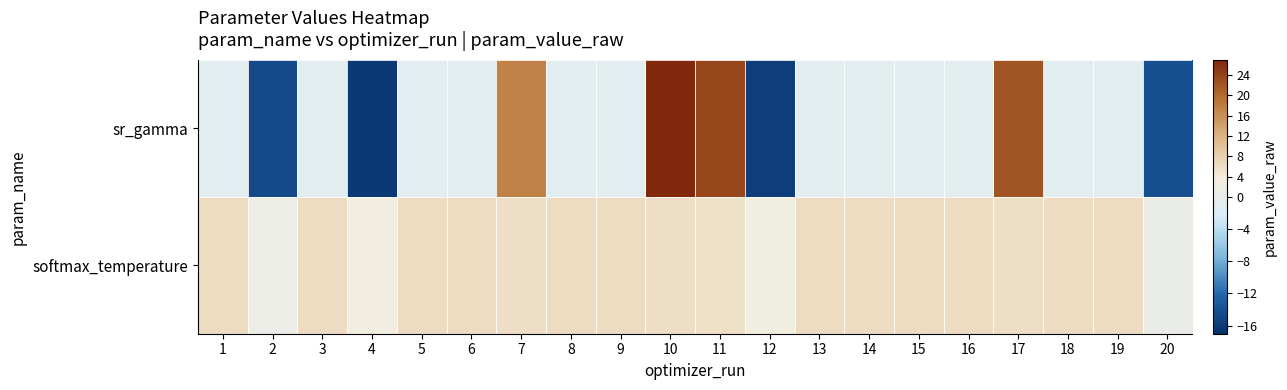

Rank the series by their maximum value, from highest to lowest.

sr_gamma, softmax_temperature